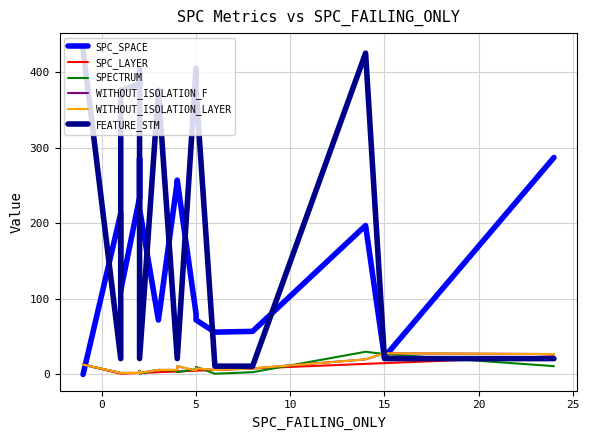

In WITHOUT_ISOLATION_LAYER, how many points are higher than both neighbors (excluding endpoints)?

4